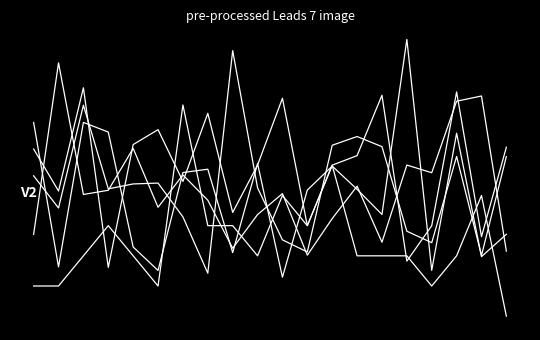

Does the chart display data point markers on the line(s)?

No